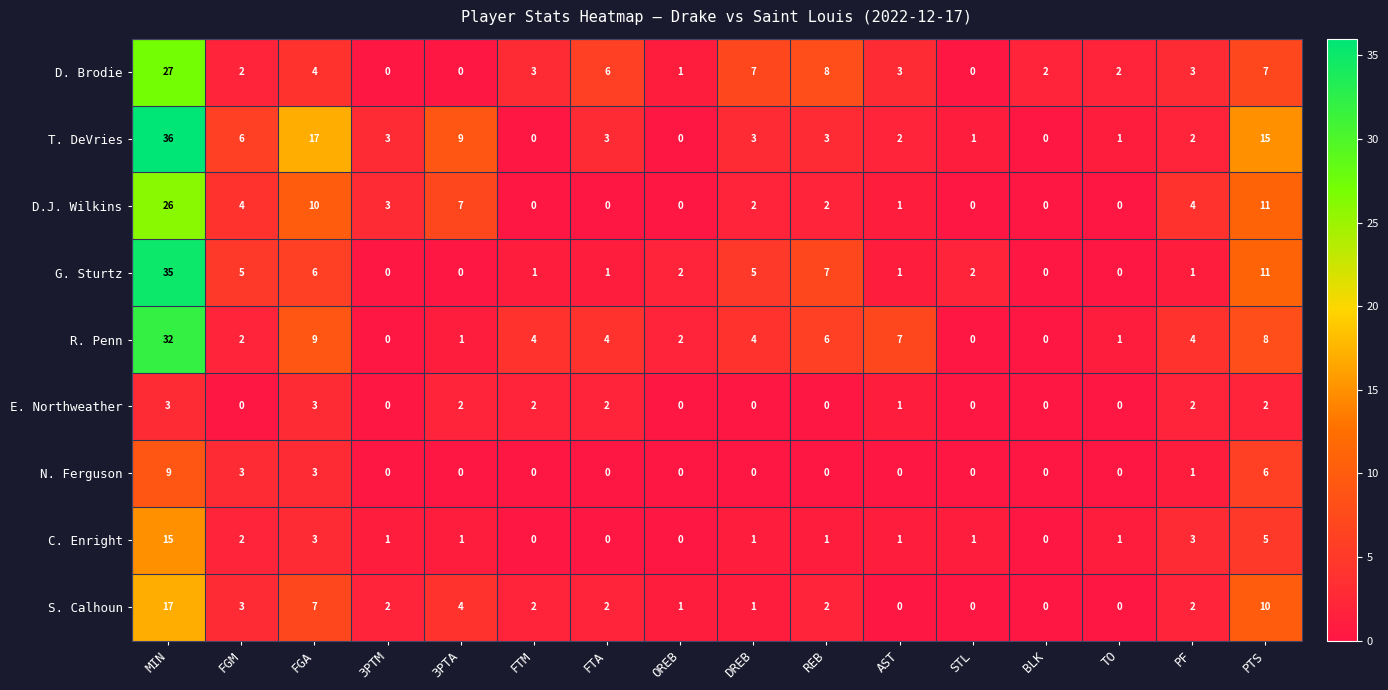

List the series in order of their peak value, lowest first.

E. Northweather, N. Ferguson, C. Enright, S. Calhoun, D.J. Wilkins, D. Brodie, R. Penn, G. Sturtz, T. DeVries